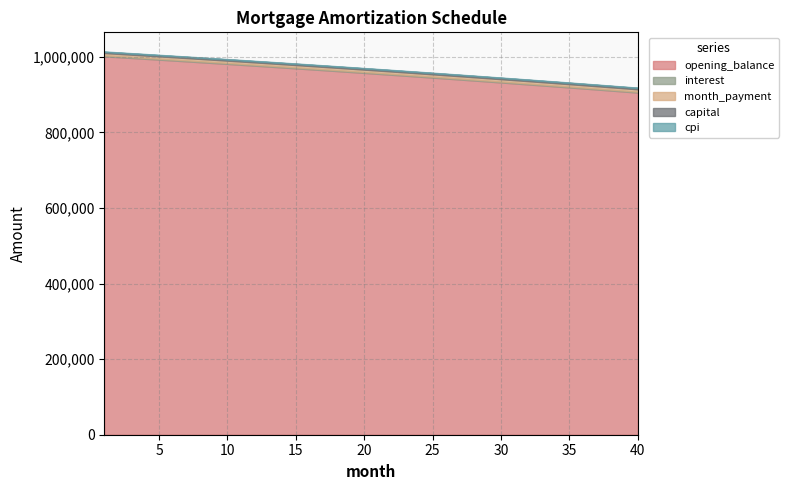

True or false: month_payment and capital intersect in this chart.

False